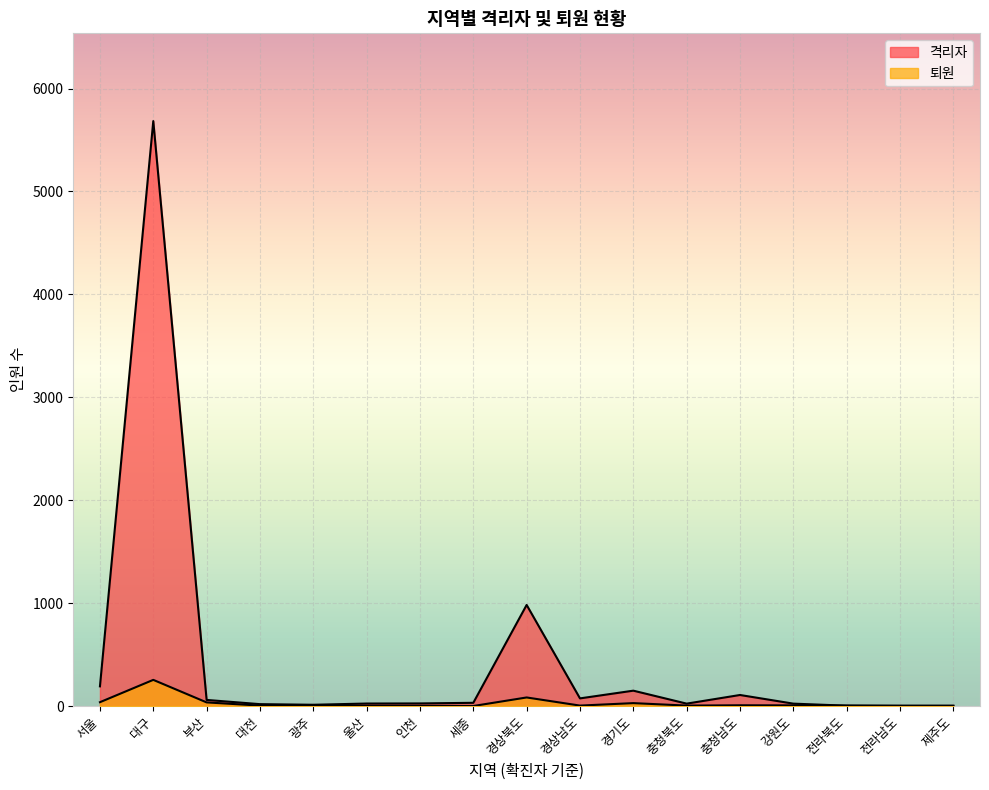

What is the difference between the 퇴원 values at 경상남도 and 제주도?

3